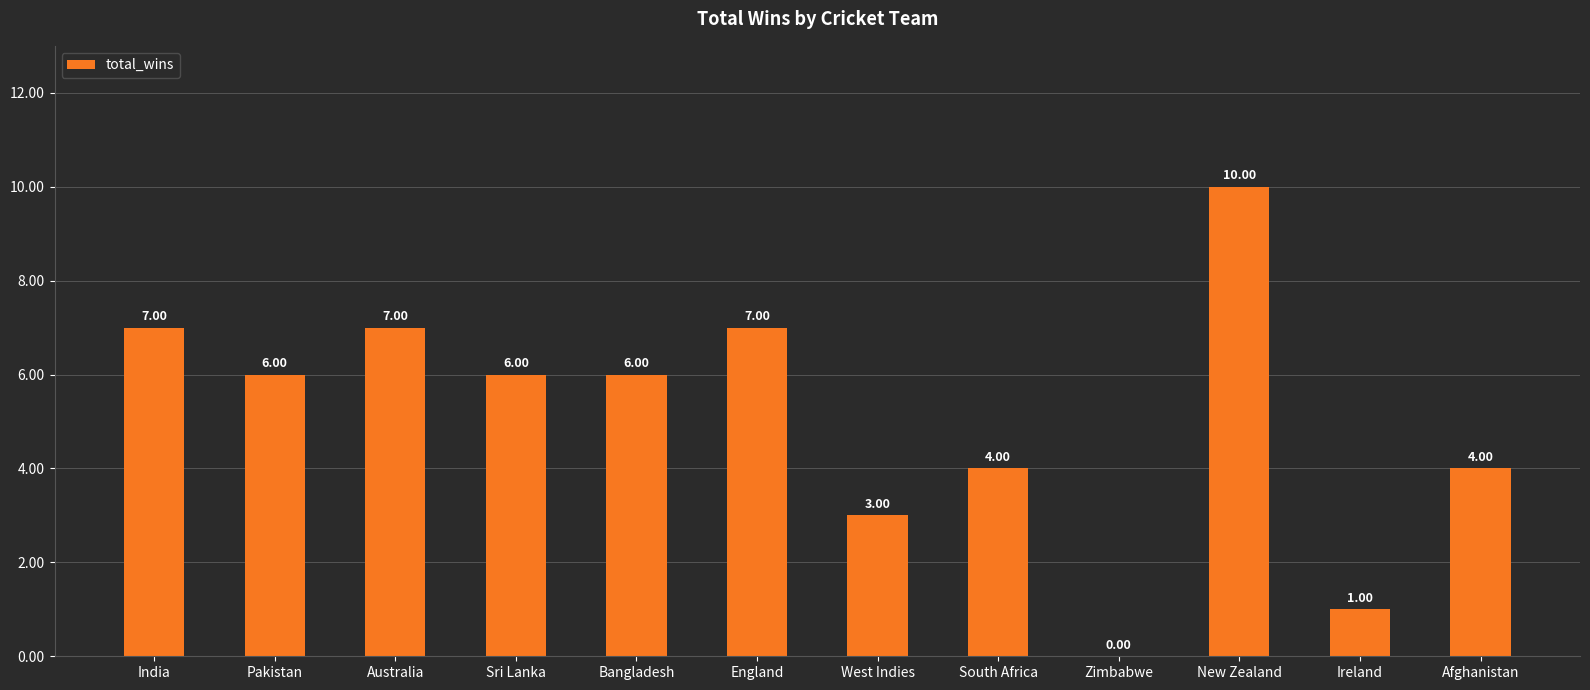

How many values are between 4 and 7?

8